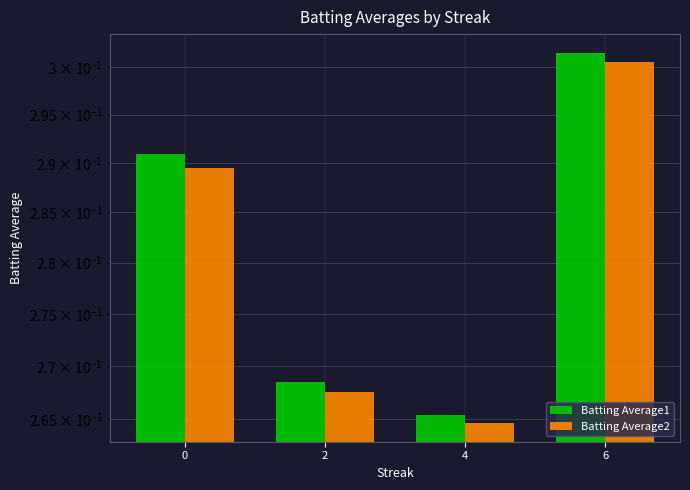

What are all the series names shown in the legend?

Batting Average1, Batting Average2